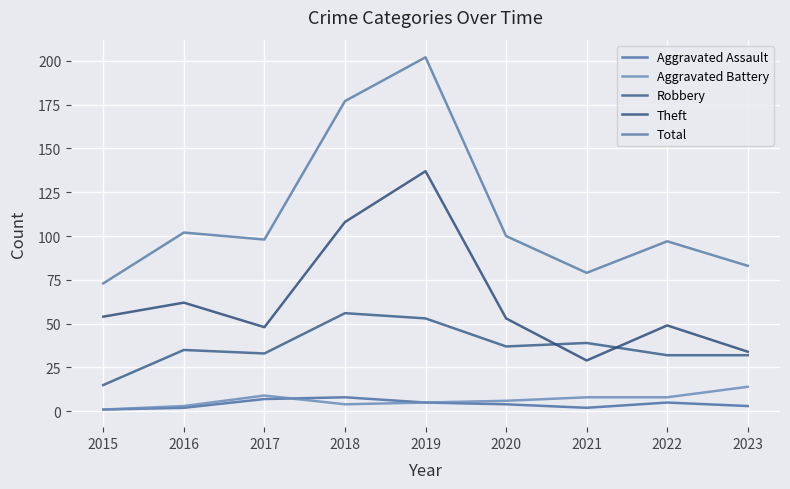

What is the sum of all Robbery values?

332